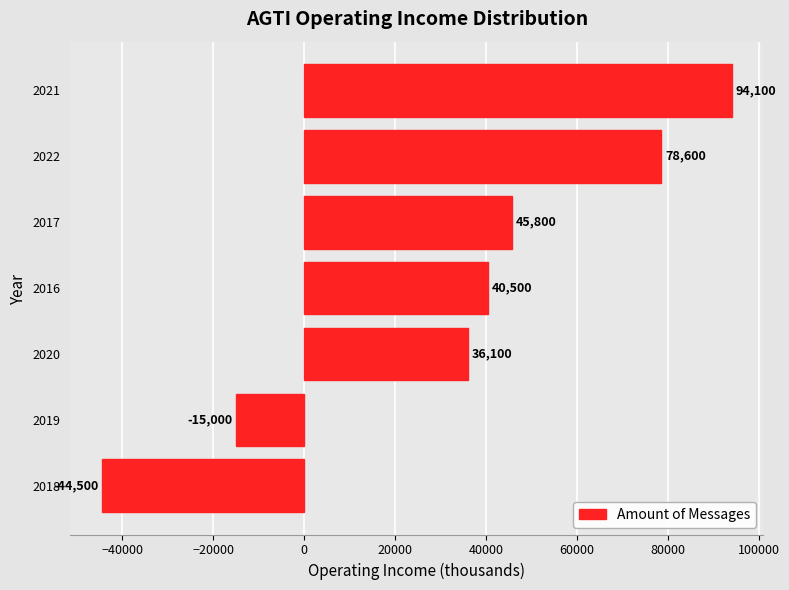

Reading bottom to top, extract all data points from this chart.

-44500	-15000	36100	40500	45800	78600	94100